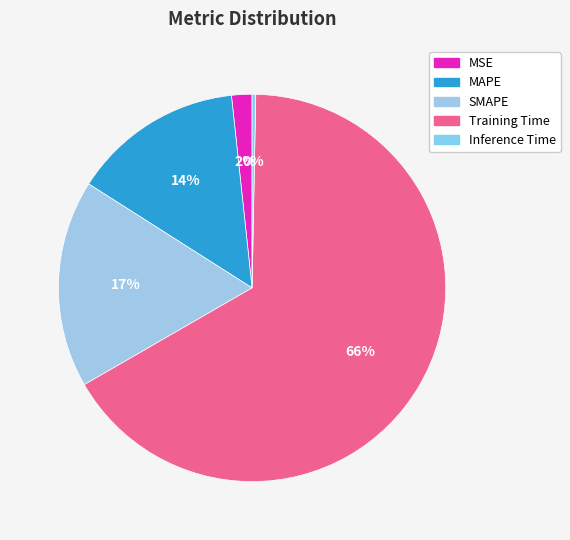

How many segments does this pie chart have?

5